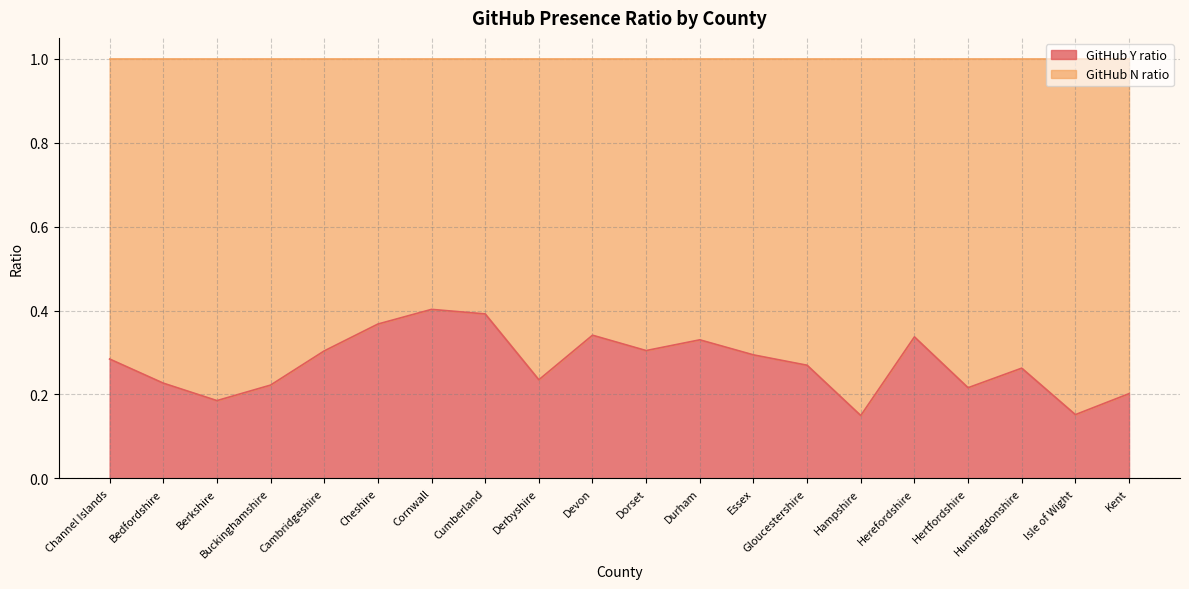

List the labels in order of value, smallest first.

Hampshire, Isle of Wight, Berkshire, Kent, Hertfordshire, Buckinghamshire, Bedfordshire, Derbyshire, Huntingdonshire, Gloucestershire, Channel Islands, Essex, Cambridgeshire, Dorset, Durham, Herefordshire, Devon, Cheshire, Cumberland, Cornwall